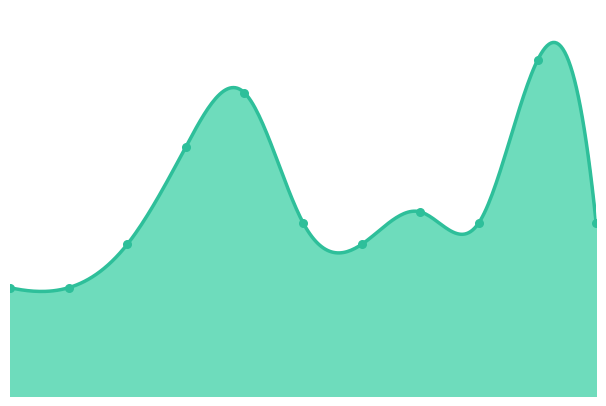

Approximately how many times larger is the value at 2016 compared to 2015?

1.0